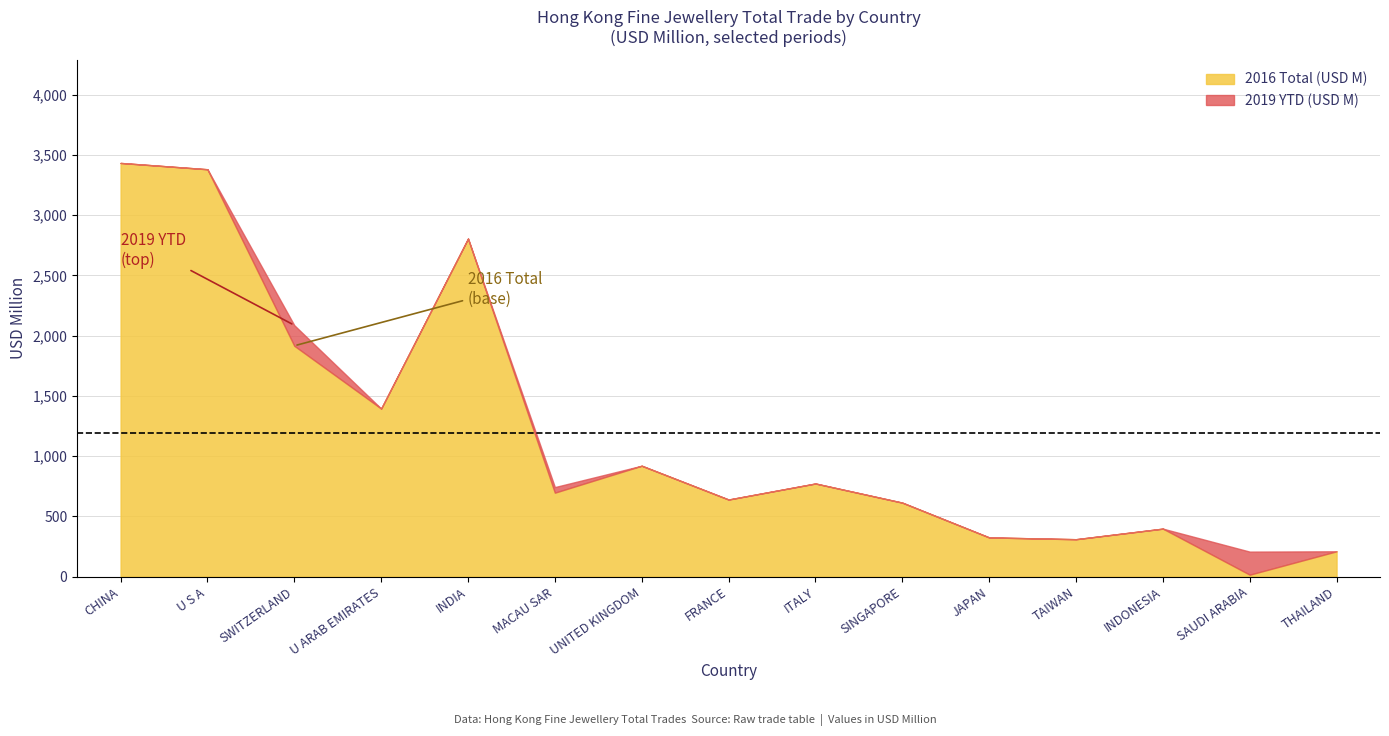

What is the total value across all series at FRANCE?

640.0